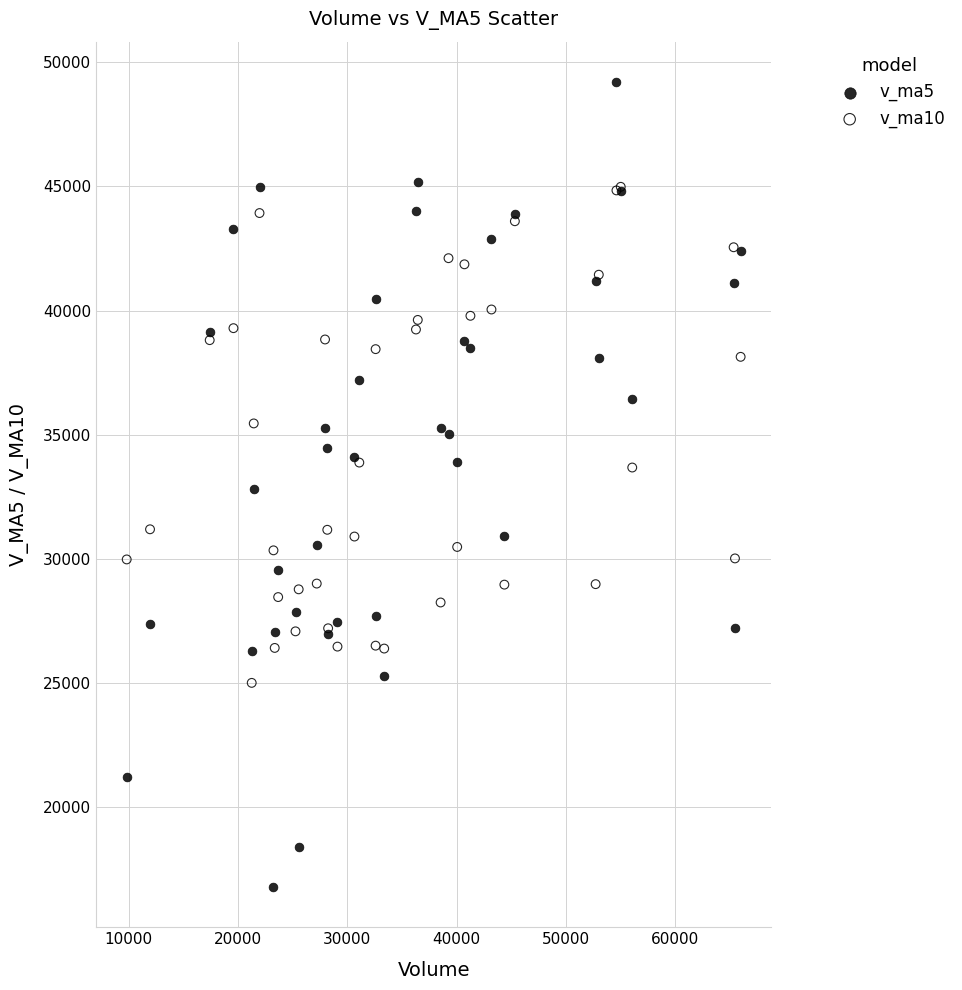

Which series reaches the minimum Y coordinate?

v_ma5